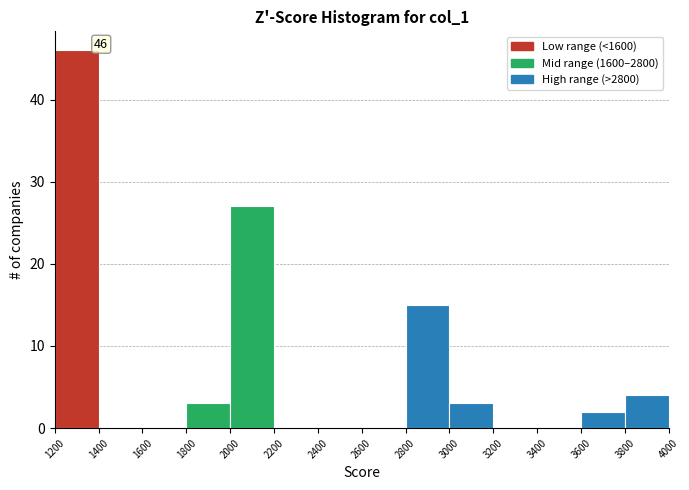

Over which range of the x-axis is the bar tallest?

1200 to 1400